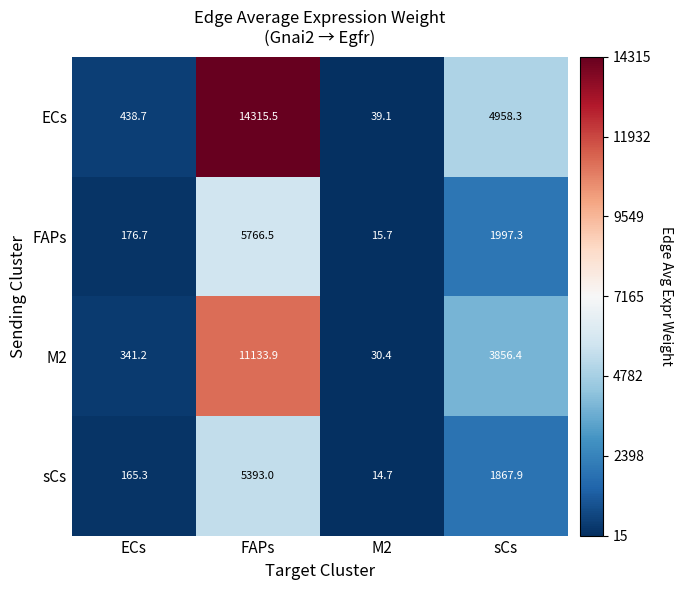

Is it true that sCs equals 5393.0 at FAPs?

True